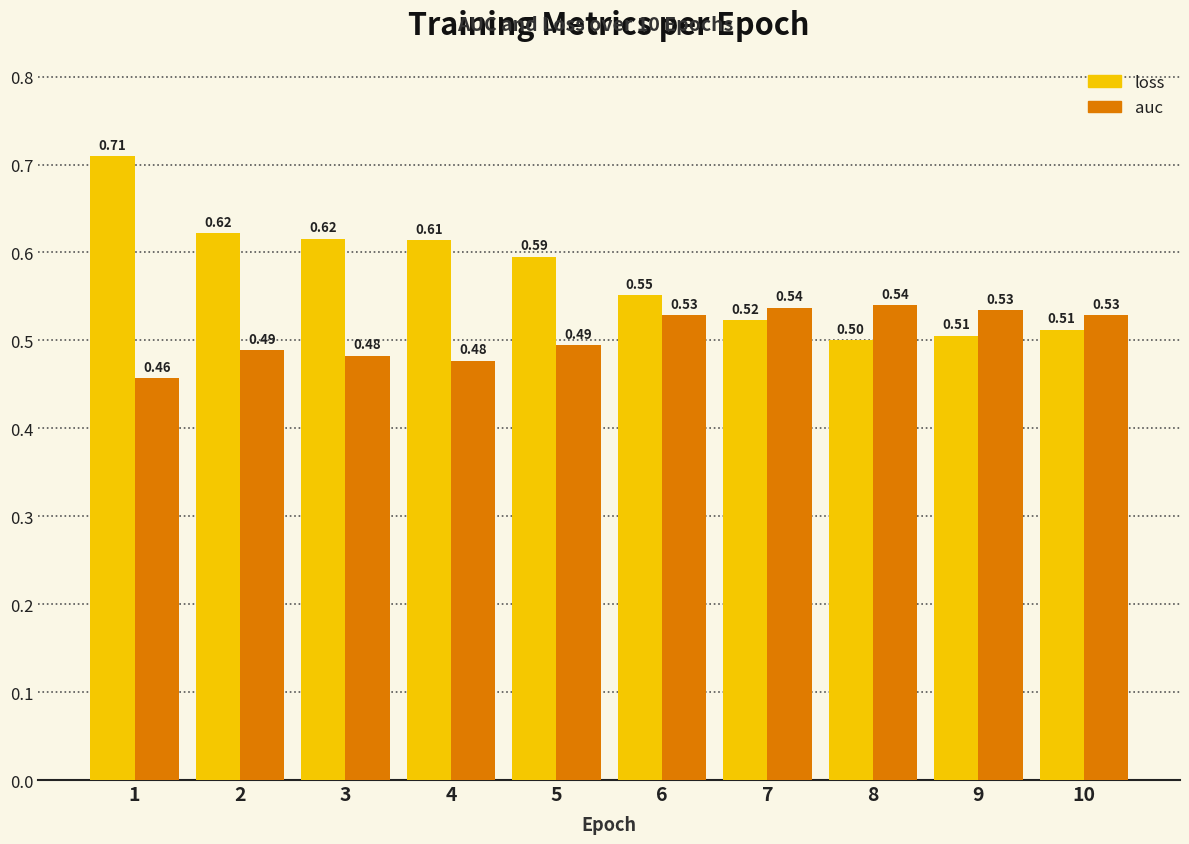

Rank the series by their average value, from highest to lowest.

loss, auc